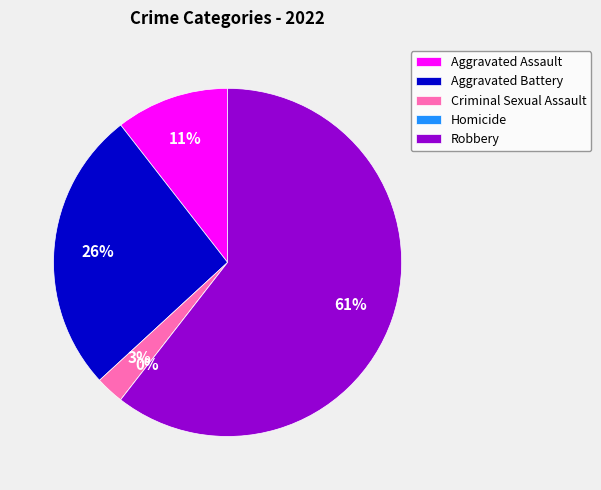

How many segments does this pie chart have?

5